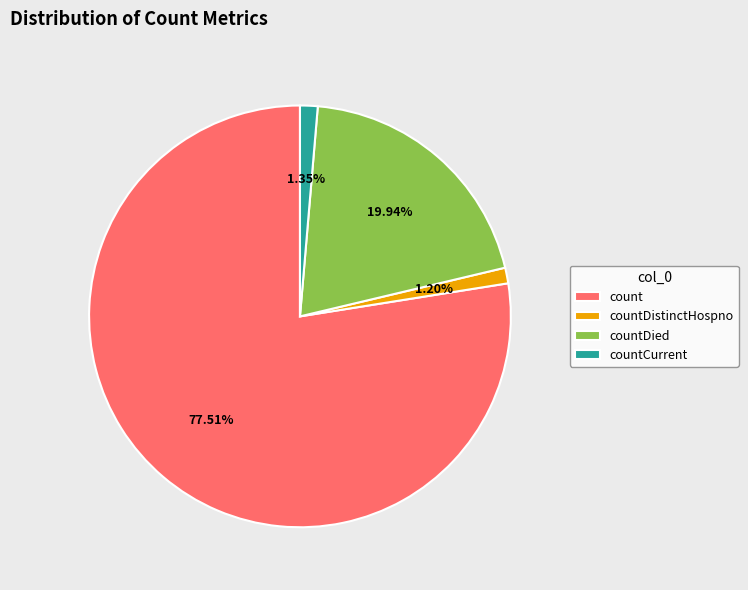

What is the ratio of the value at count to the value at countDied?

3.9